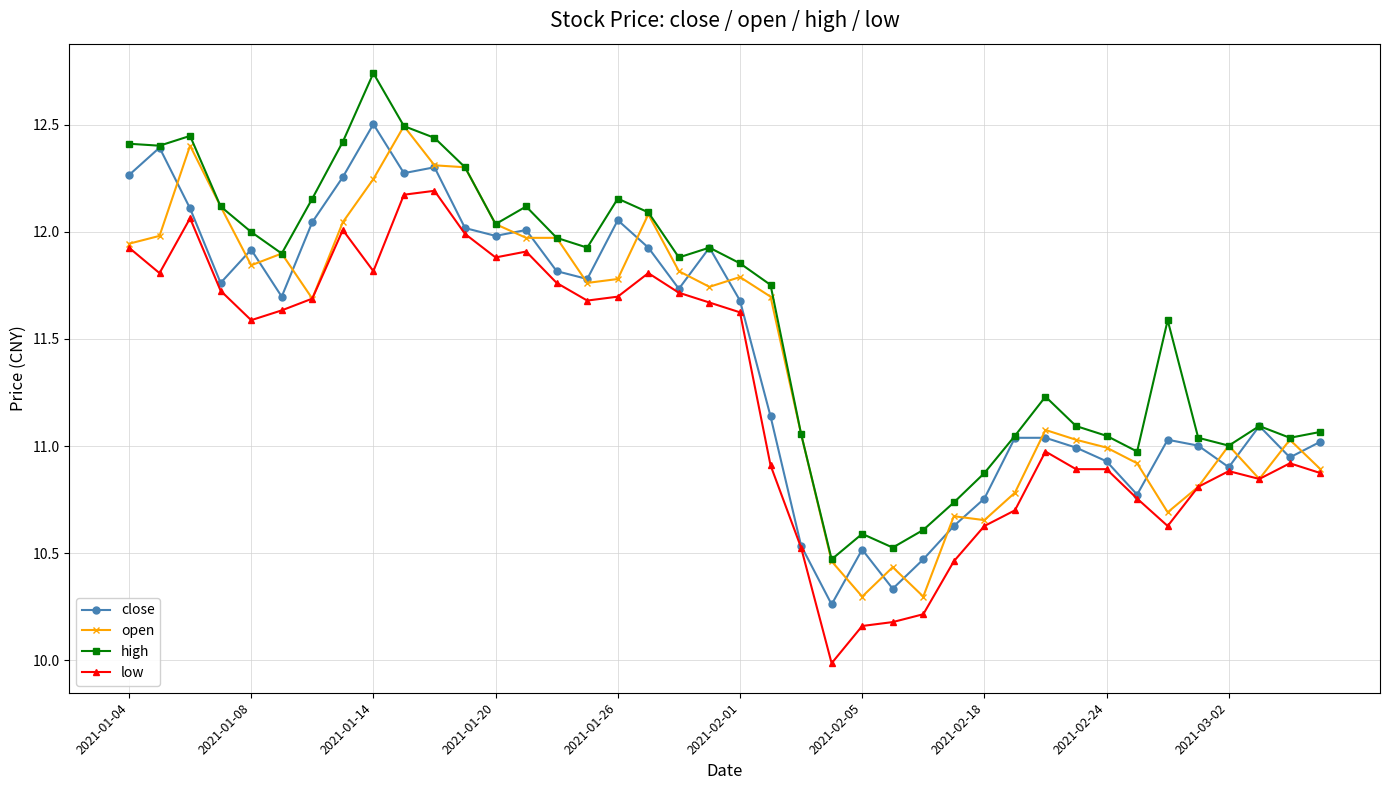

What is the minimum value shown in the chart?

10.0